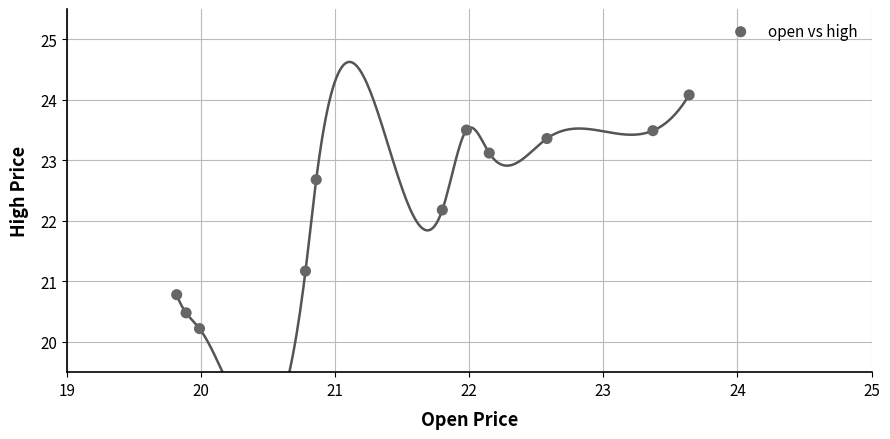

What Y value in the scatter plot is closest to 22?

22.2